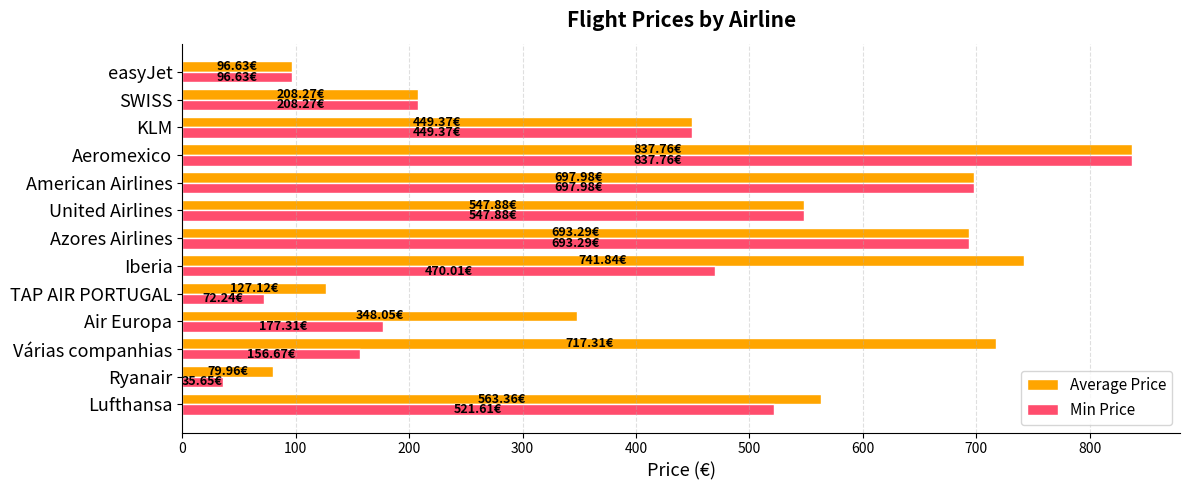

Rank the series by their average value, from highest to lowest.

Average Price, Min Price